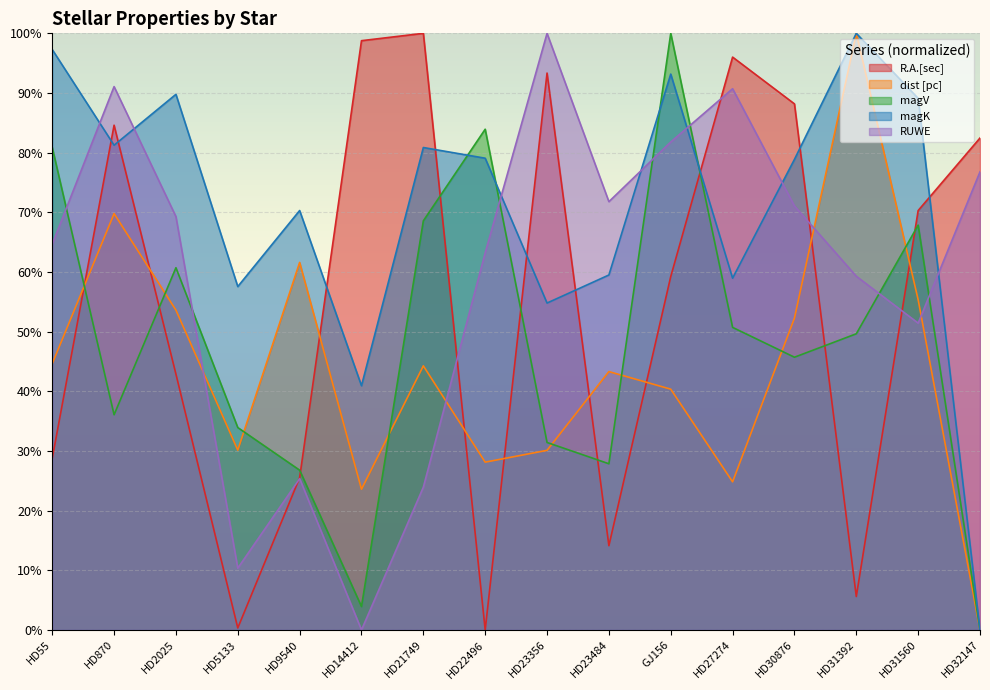

What is the maximum value for RUWE?

100.0